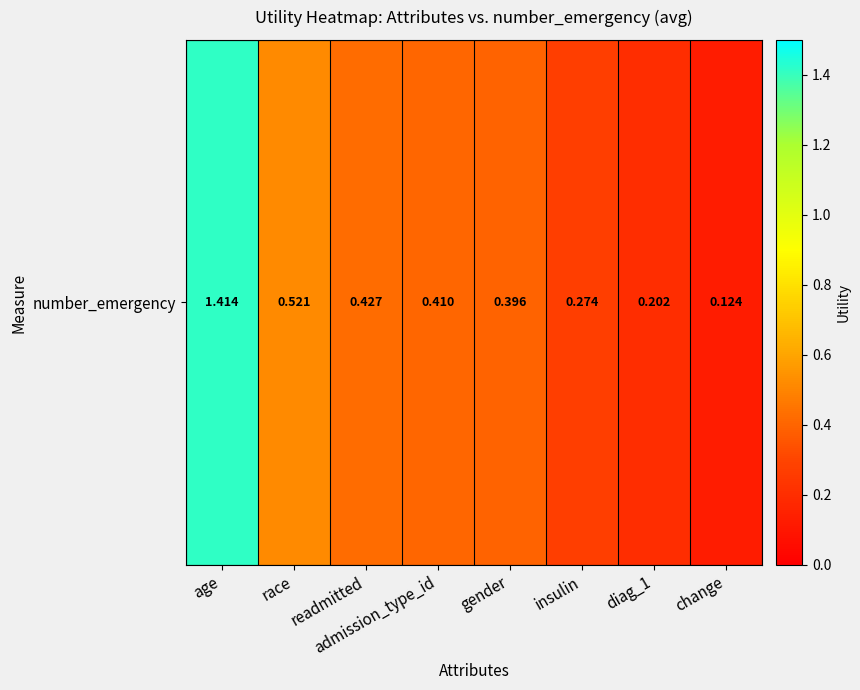

What is the difference between the second highest and second lowest values?

0.3